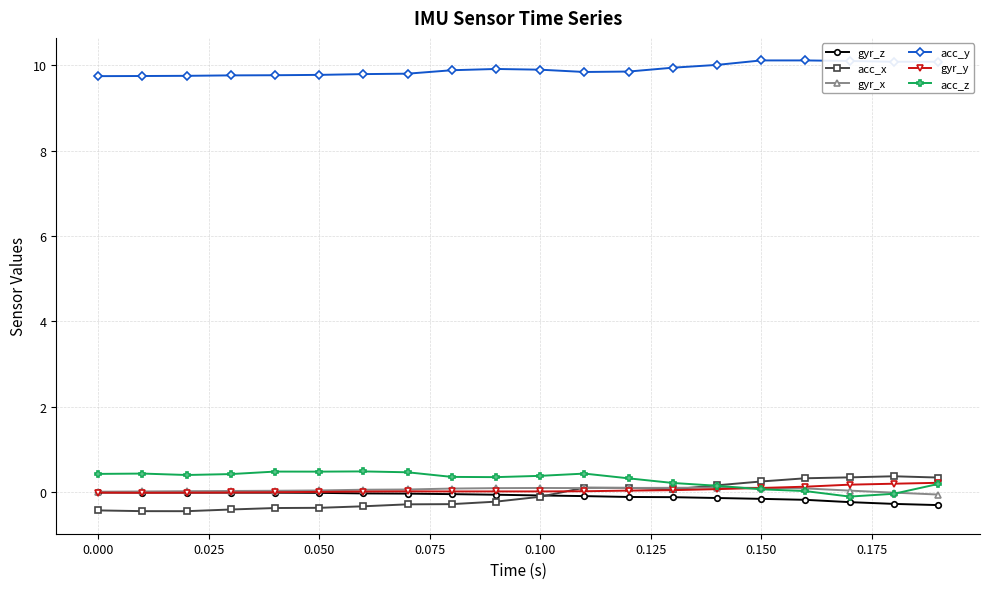

What is the average value of the gyr_y series?

0.1